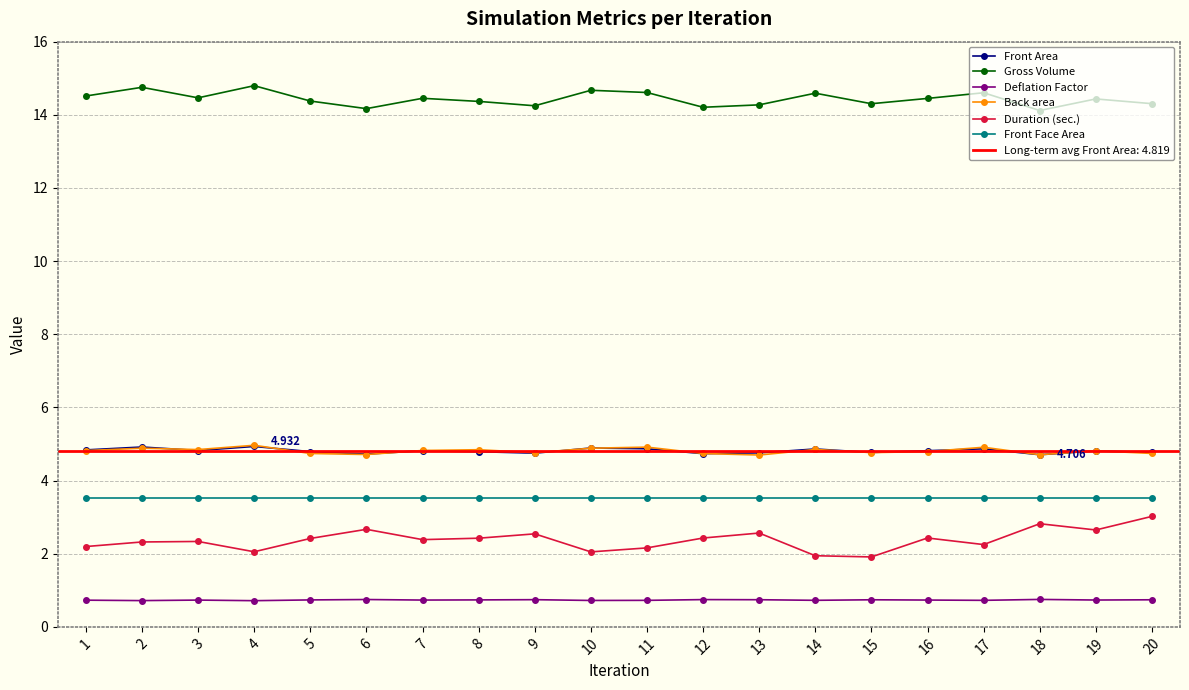

What are all the series names shown in the legend?

Front Area, Gross Volume, Deflation Factor, Back area, Duration (sec.), Front Face Area